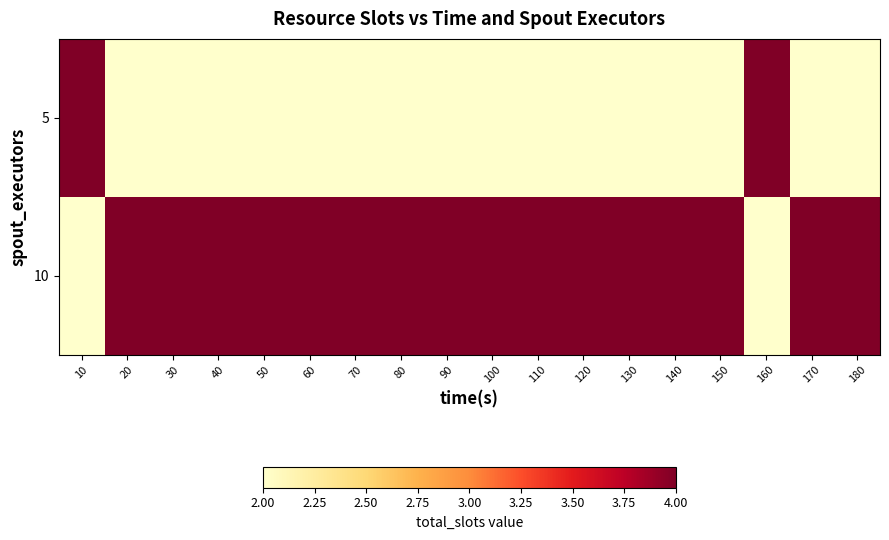

List the series in order of their peak value, highest first.

5, 10